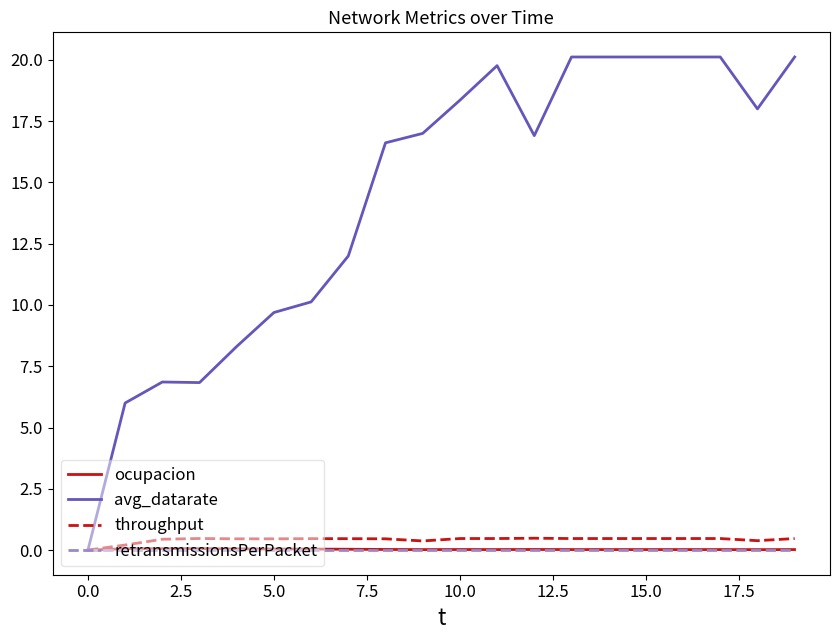

Which series has the largest total across all categories?

avg_datarate